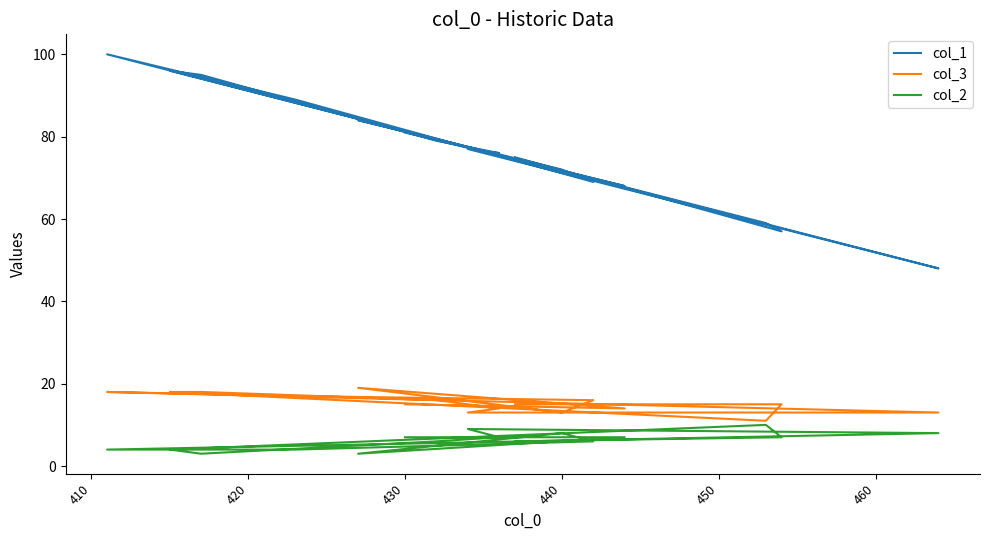

Which series has the largest total across all categories?

col_1